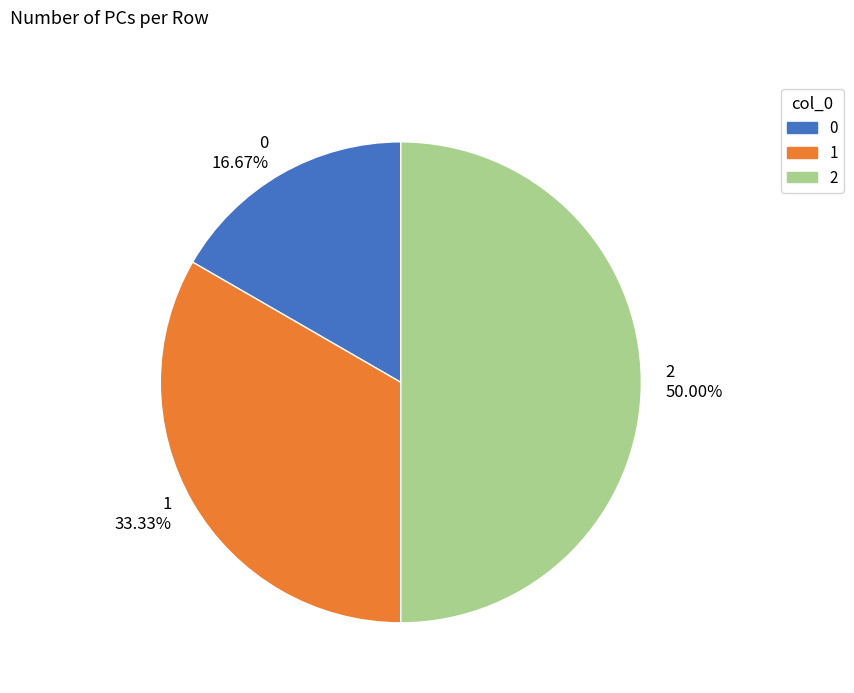

To the nearest percent, what is the difference between the 0 and 1 slice percentages?

17%